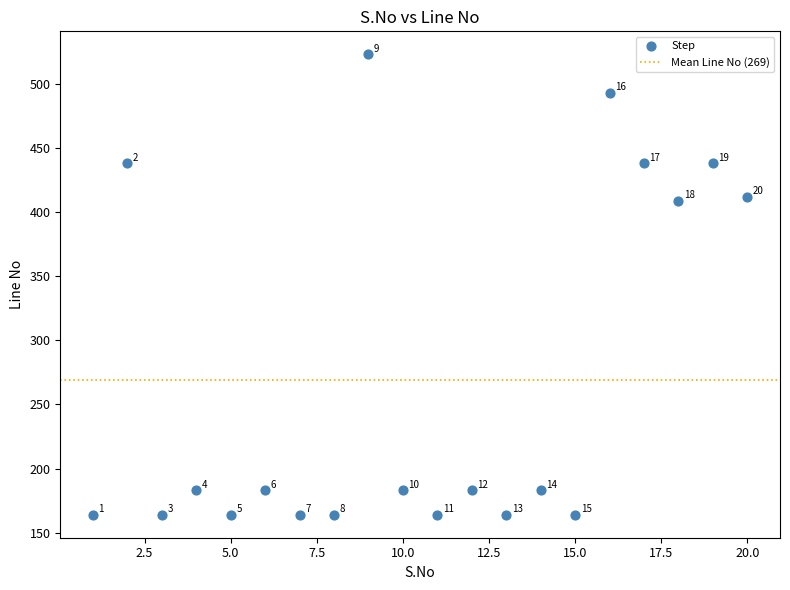

What Y value in the scatter plot is closest to 343?

409